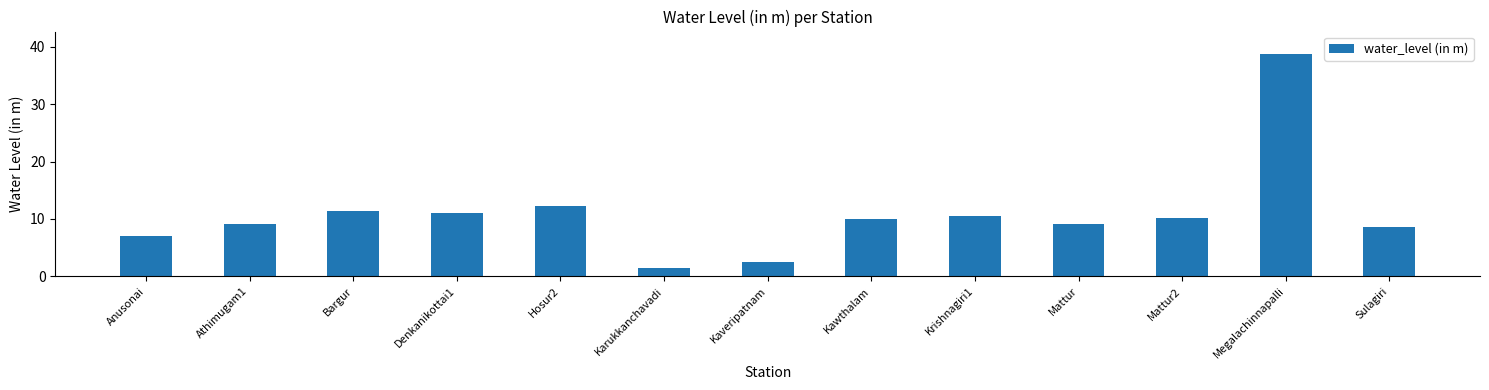

Does the chart contain any negative values?

No